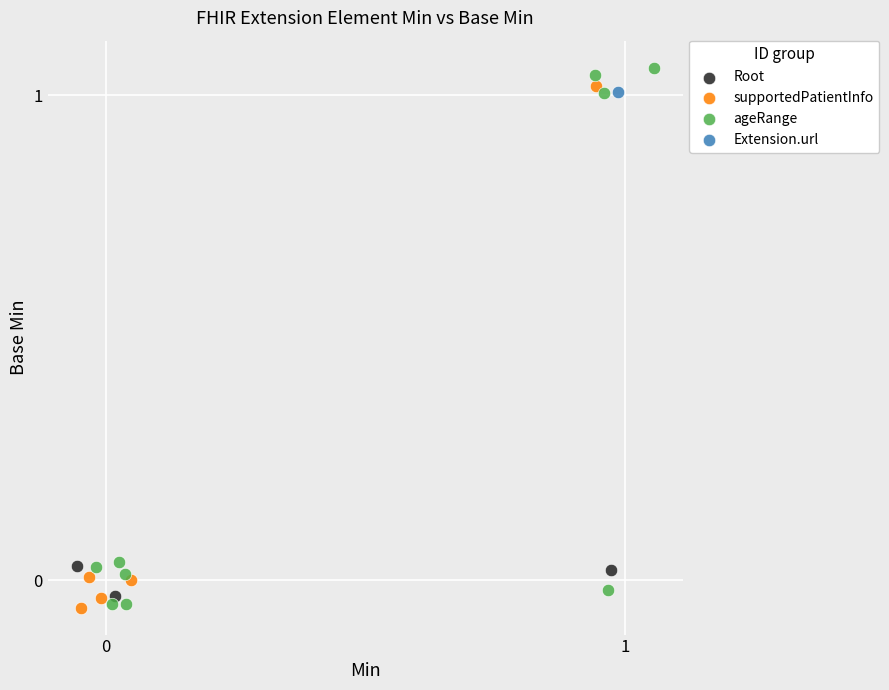

What are all the series names shown in the legend?

Root, supportedPatientInfo, ageRange, Extension.url